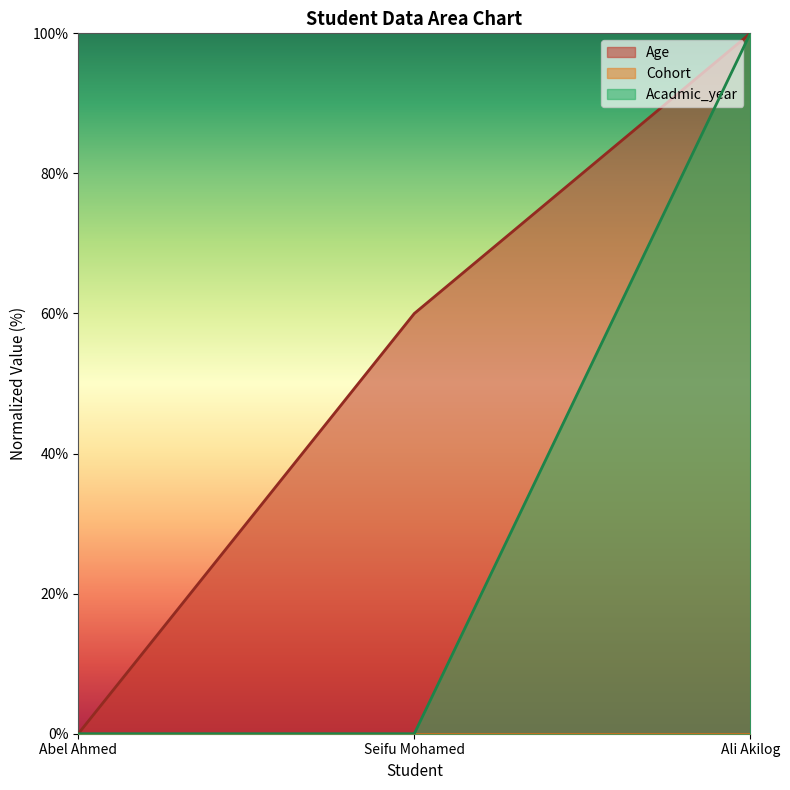

List the labels in order of Age value, largest first.

Ali Akilog, Seifu Mohamed, Abel Ahmed